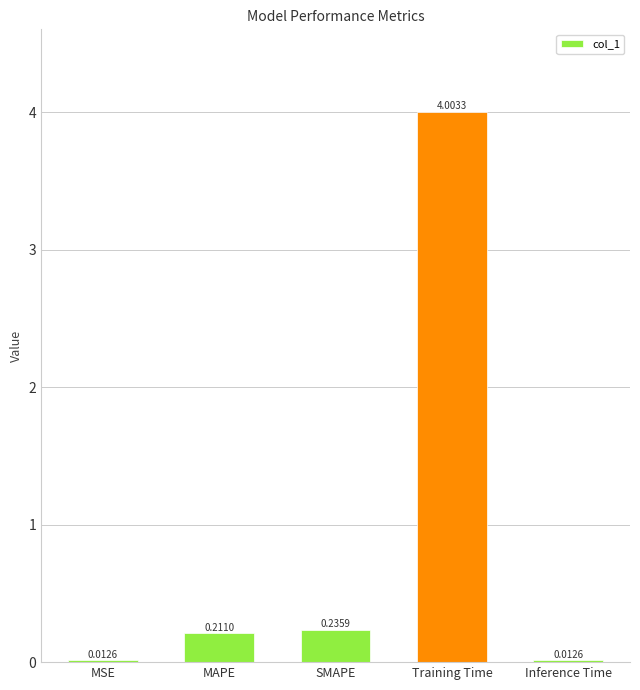

What is the change in value from Training Time to Inference Time?

-4.0